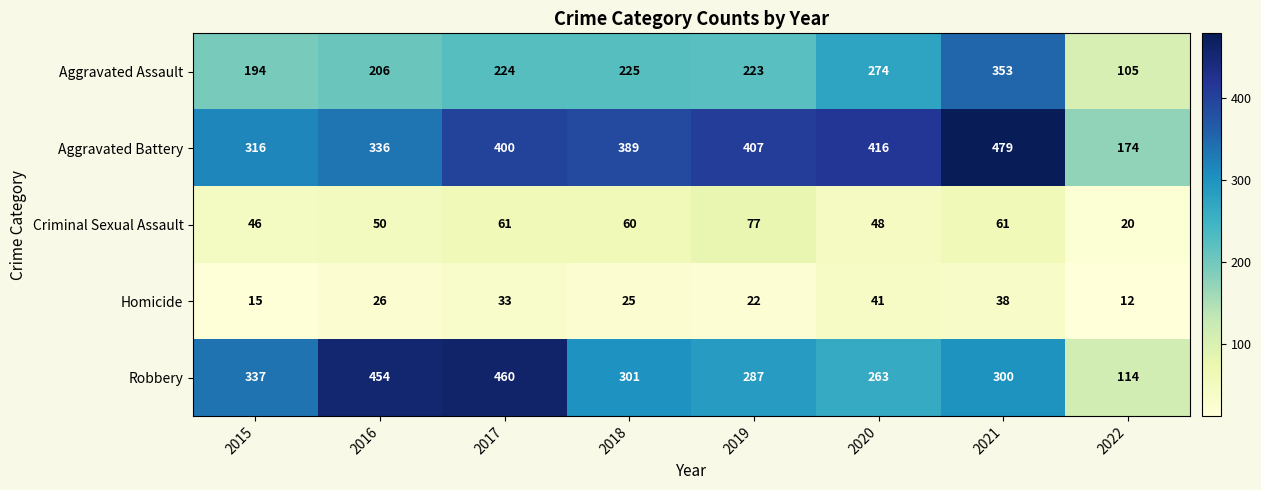

Between 2016 and 2018, which series saw the biggest shift?

Robbery